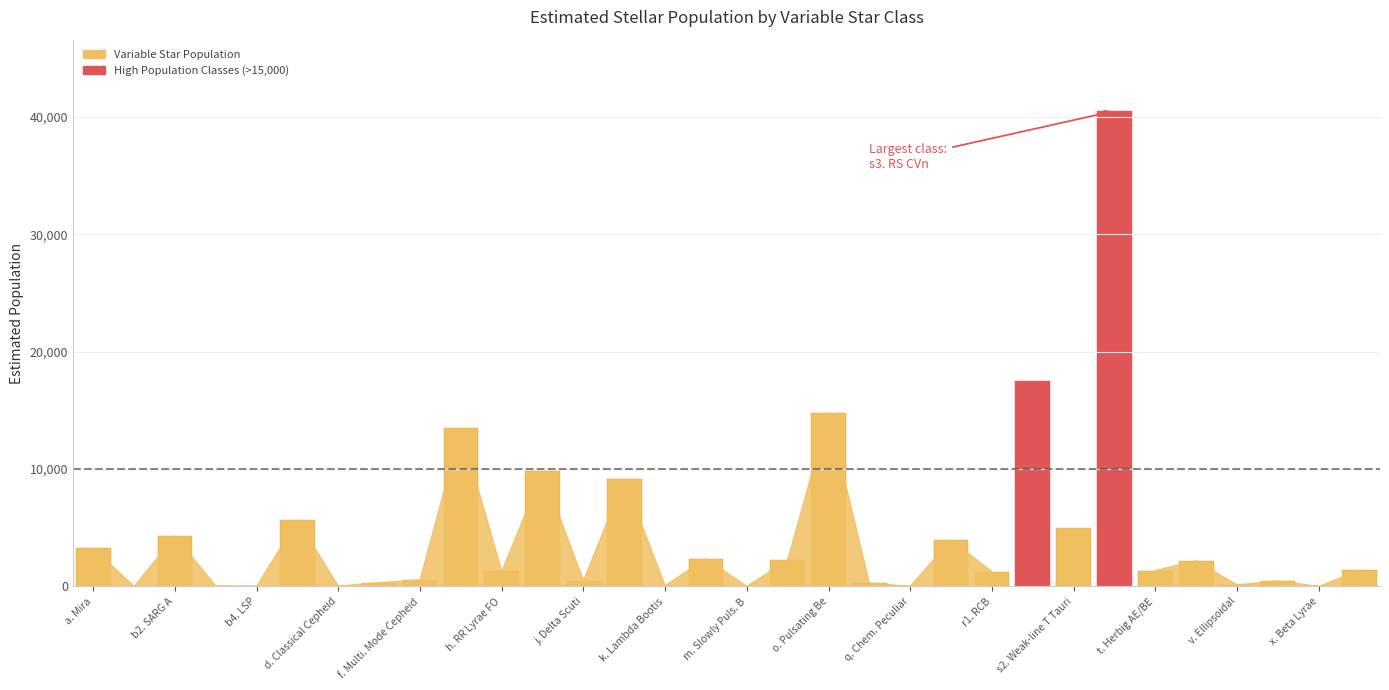

What is the sum of all values?

141771